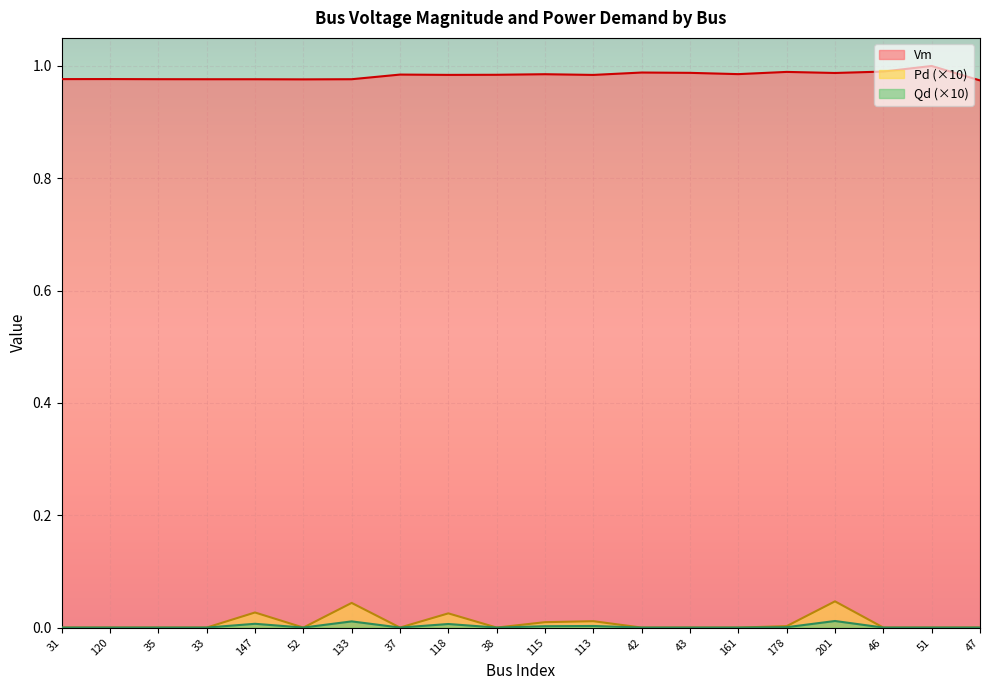

How many lines are shown in the chart?

3